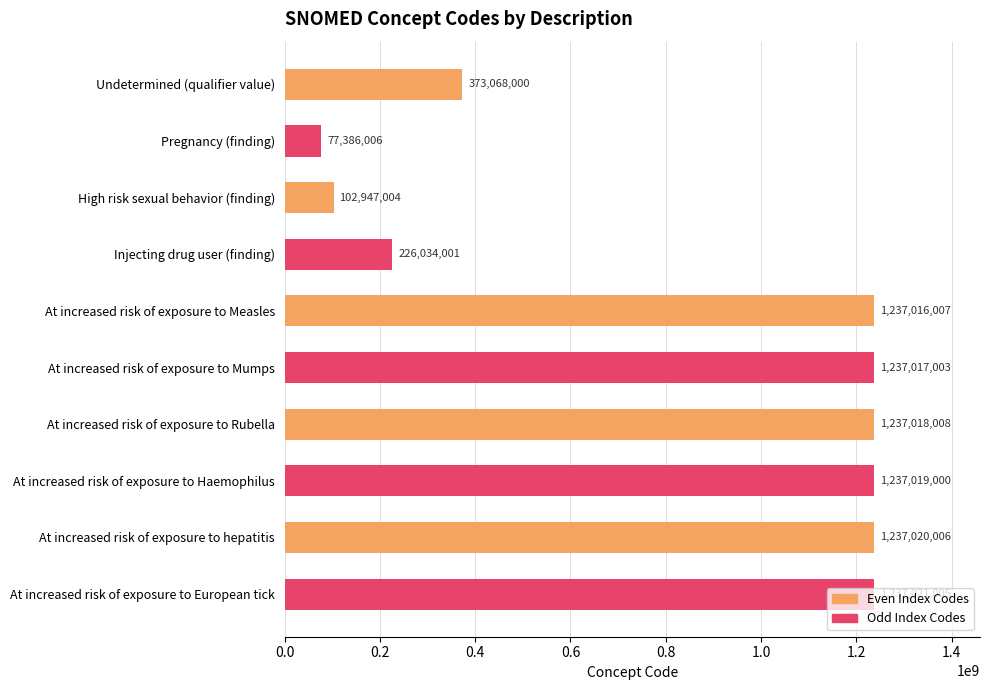

Which series has the largest range (max minus min)?

Odd Index Codes